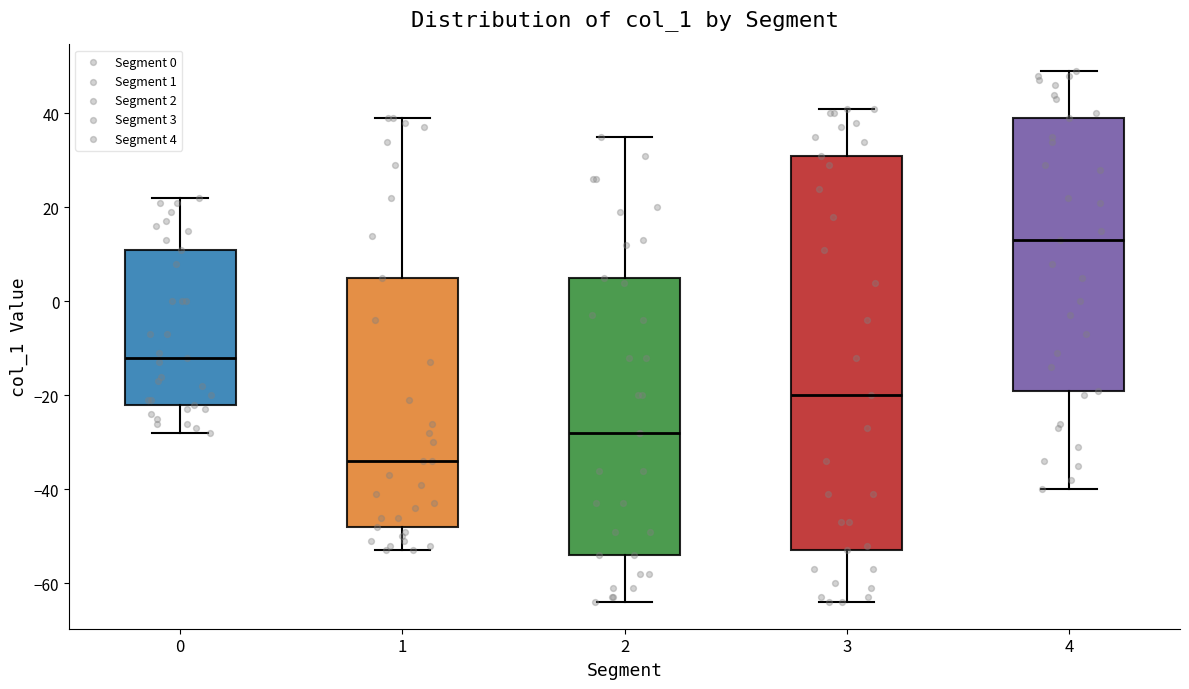

Reading left to right, read every box against the y-axis: the position of its median line, the range the box covers, and the ends of its whiskers. The values are not printed on the chart, so give them approximately, as read against the axis.

0: median -12, box -22 to 12, whiskers -28 to 22
1: median -34, box -48 to 6, whiskers -52 to 40
2: median -28, box -54 to 6, whiskers -64 to 36
3: median -20, box -52 to 32, whiskers -64 to 42
4: median 14, box -18 to 40, whiskers -40 to 50